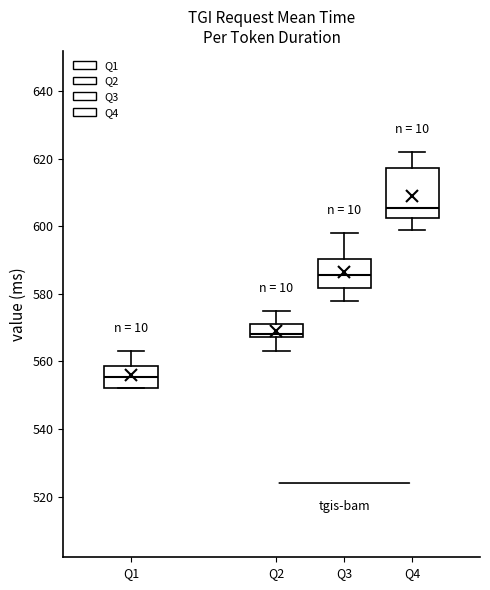

Reading left to right, read every box against the y-axis: the position of its median line, the range the box covers, and the ends of its whiskers. The values are not printed on the chart, so give them approximately, as read against the axis.

Q1: median 556, box 552 to 558, whiskers 552 to 564
Q2: median 568 (just above the box's lower edge), box 568 to 572, whiskers 564 to 576
Q3: median 586, box 582 to 590, whiskers 578 to 598
Q4: median 606, box 602 to 618, whiskers 600 to 622